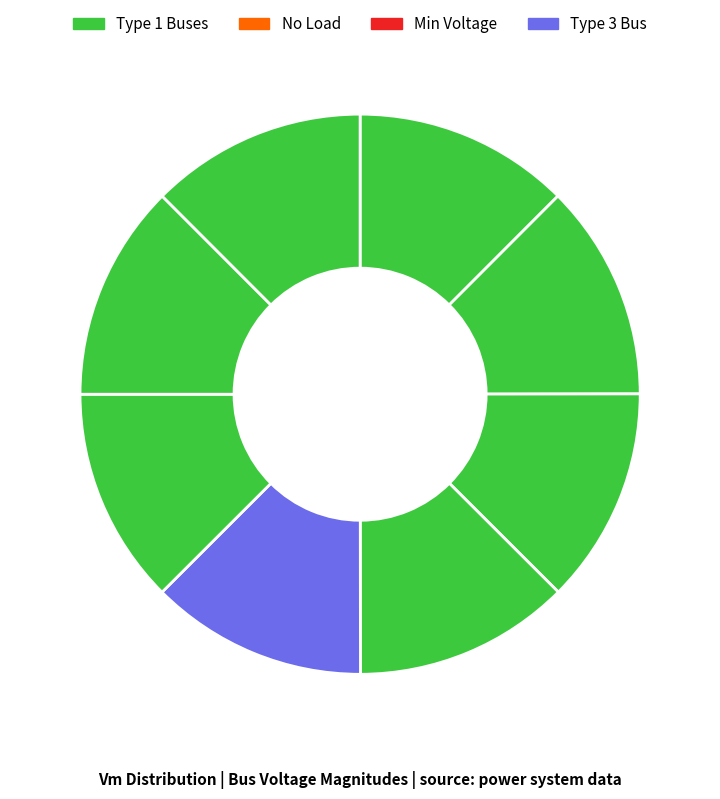

How many segments does this pie chart have?

8